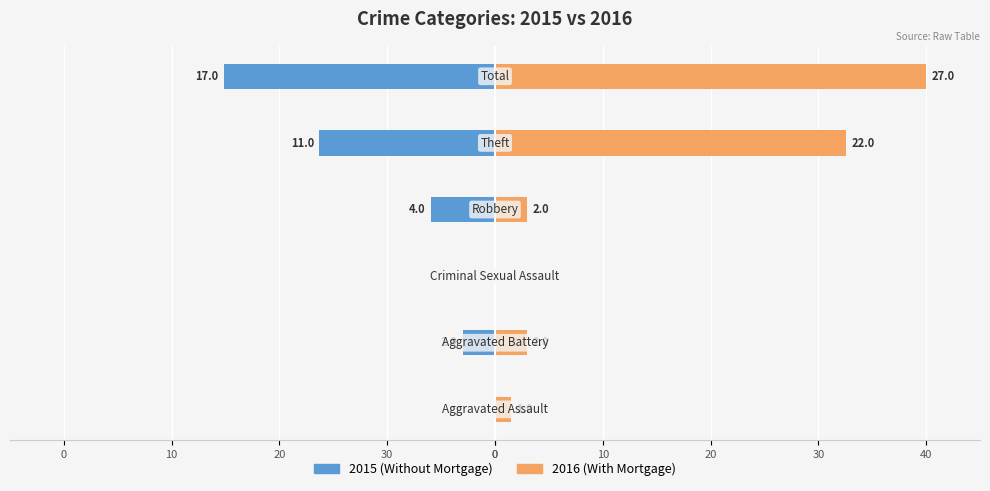

How many data points in Without Mortgage are above -2?

2